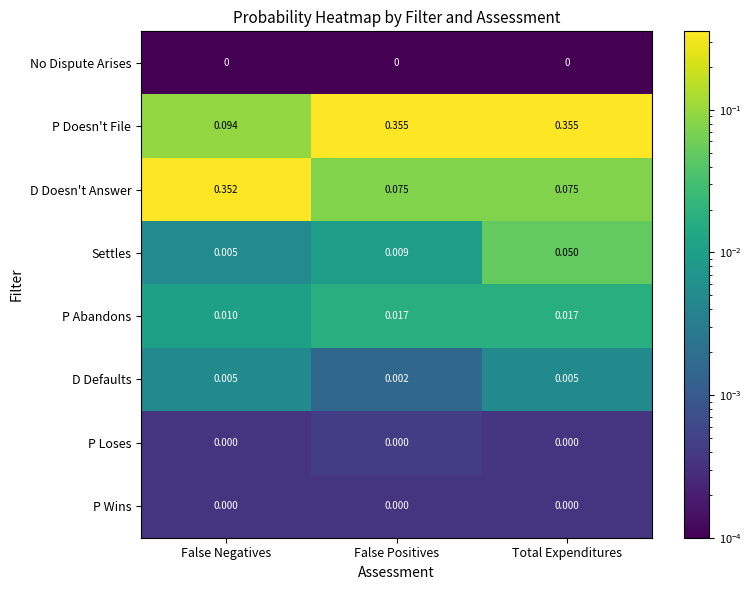

Which series has the largest range (max minus min)?

D Doesn't Answer